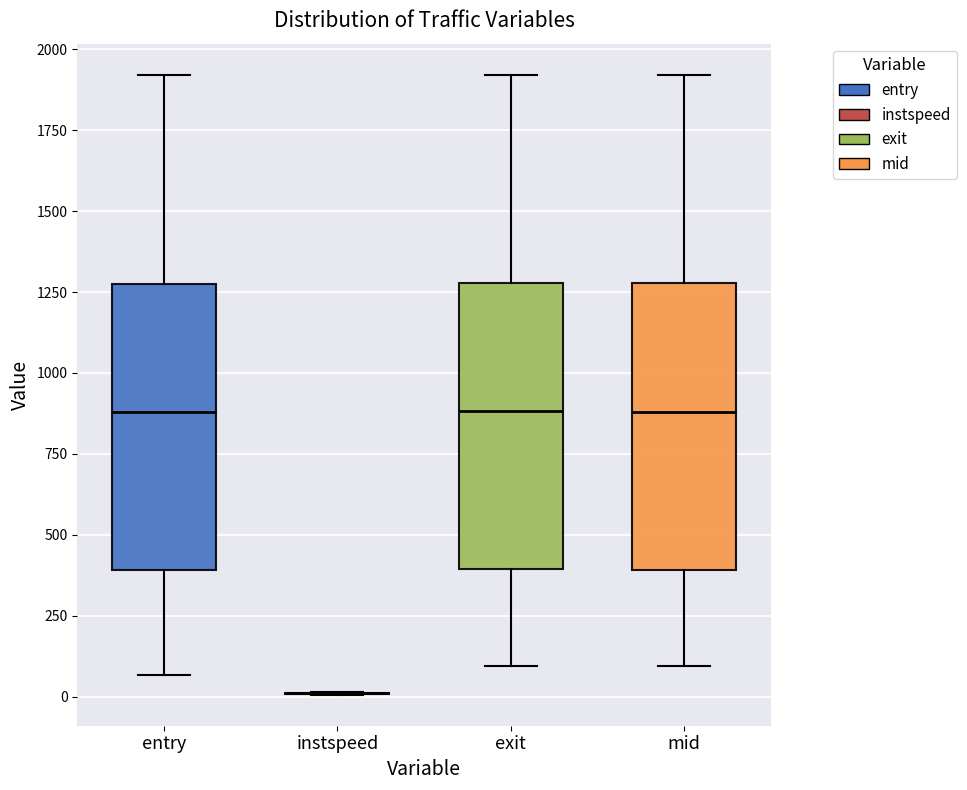

Reading left to right, read every box against the y-axis: the position of its median line, the range the box covers, and the ends of its whiskers. The values are not printed on the chart, so give them approximately, as read against the axis.

entry: median 900, box 400 to 1300, whiskers 50 to 1900
instspeed: box collapsed to a line at 0, whiskers 0 to 0
exit: median 900, box 400 to 1300, whiskers 100 to 1900
mid: median 900, box 400 to 1300, whiskers 100 to 1900